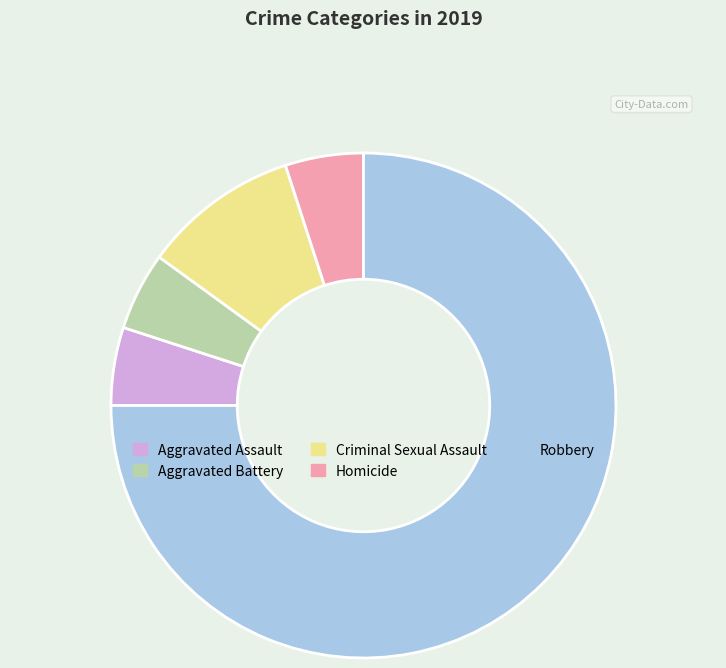

Which has a higher value, Homicide or Robbery?

Robbery